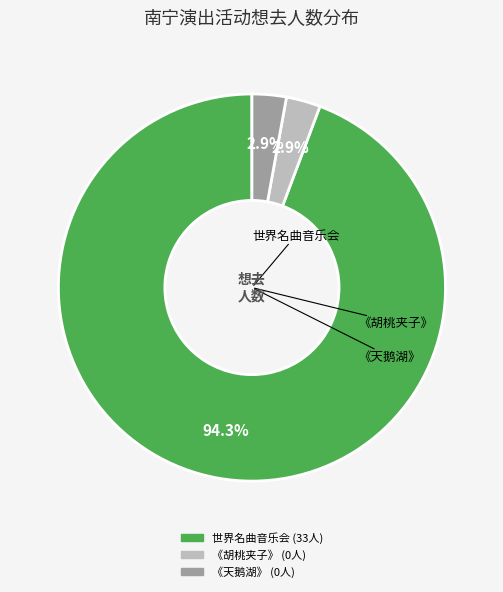

Is there any slice that represents more than half of the pie?

Yes